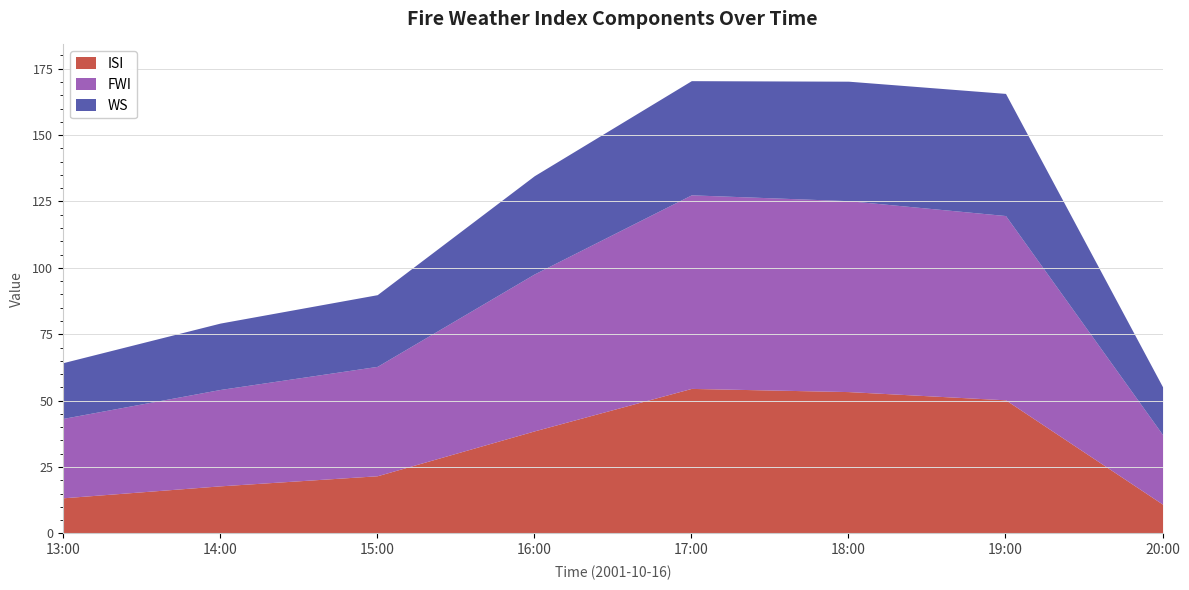

True or false: FWI and ISI intersect in this chart.

False